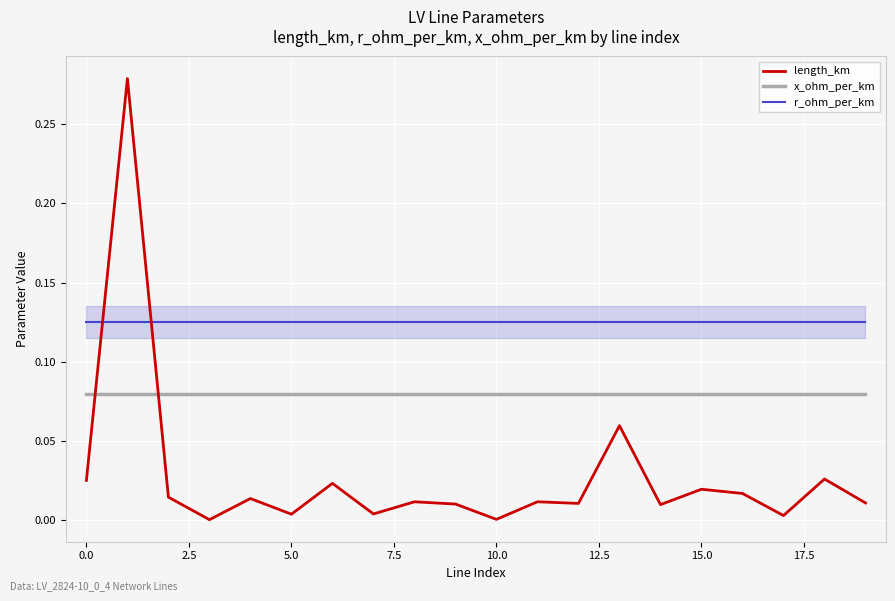

How many intersections are there between length_km and r_ohm_per_km?

2